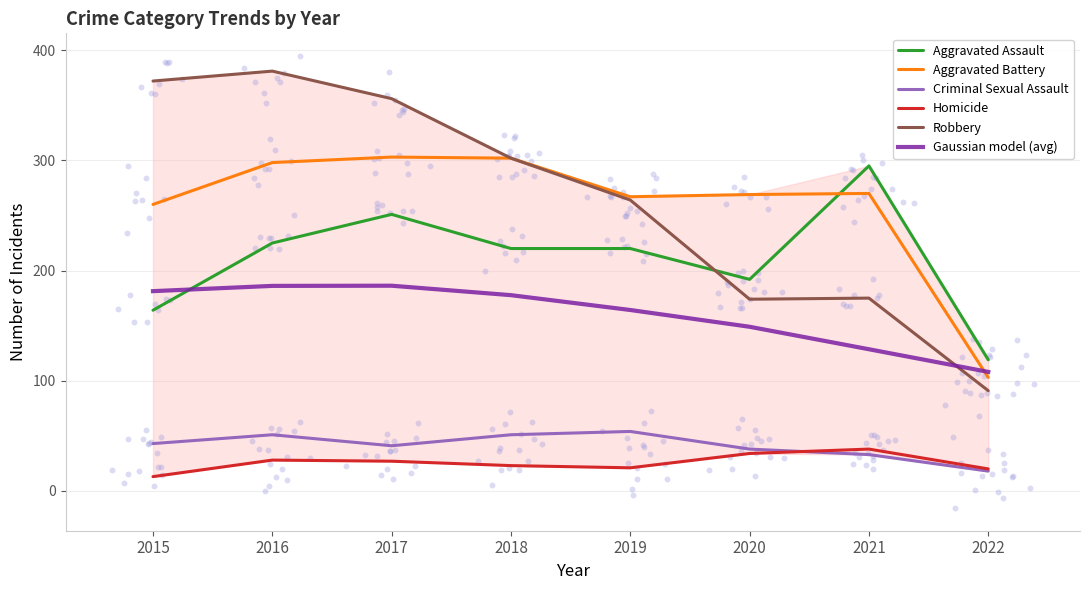

Which series has the largest total across all categories?

Robbery